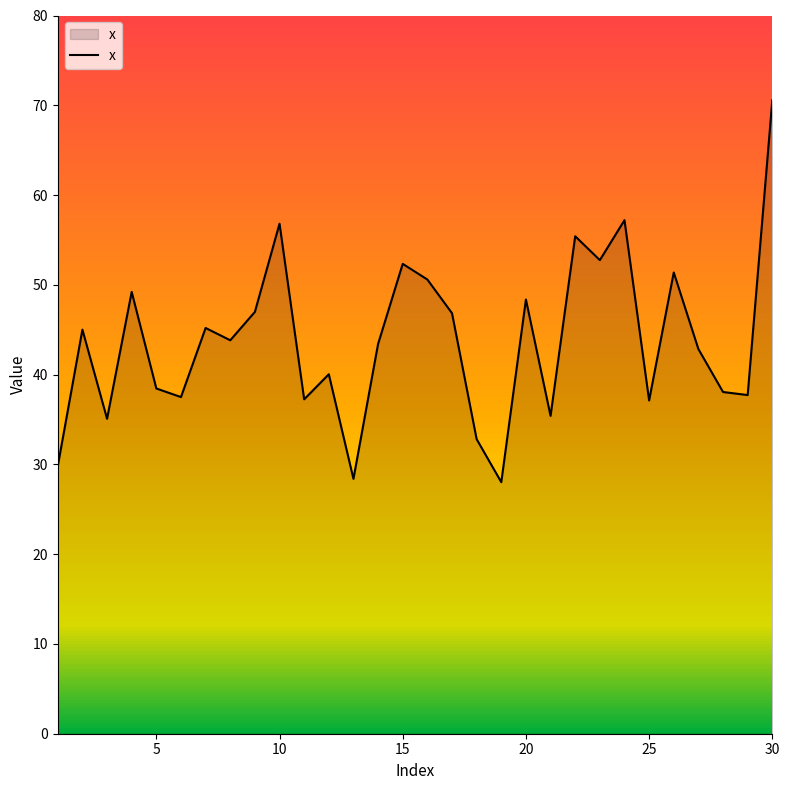

How many categories are shown in the chart?

30